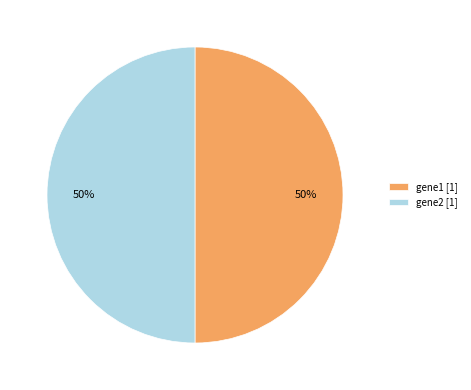

To the nearest percent, what is the average slice percentage?

50%